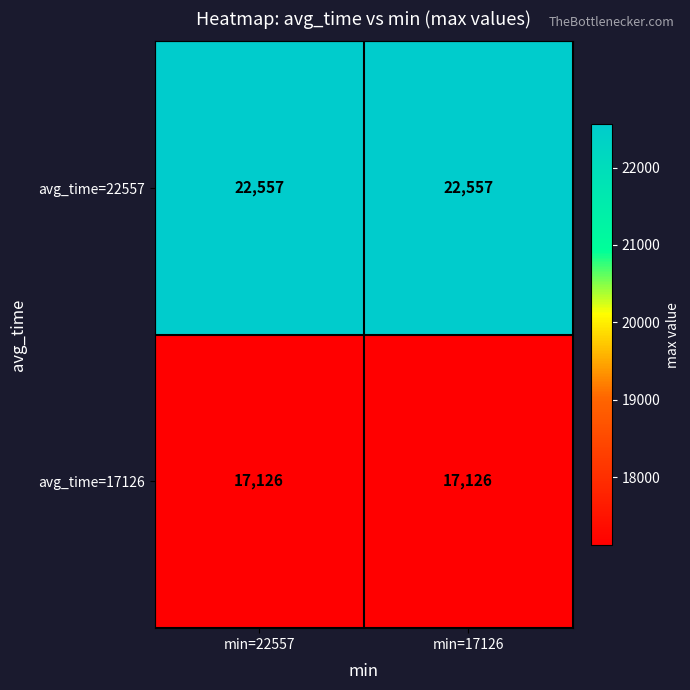

What is the spread (max minus min) of values at min=17126?

5431